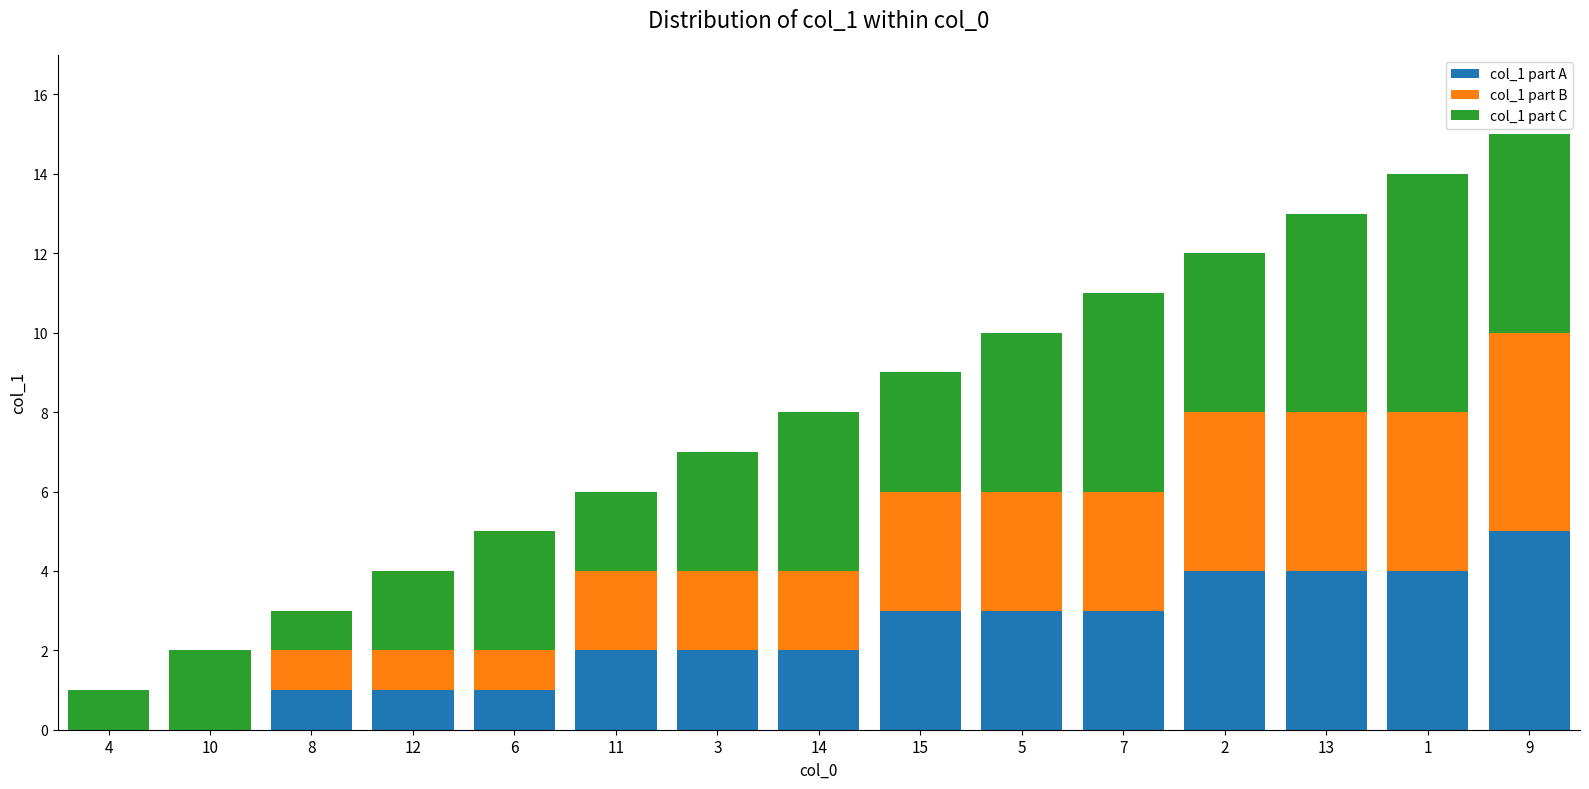

How many series are shown in this chart?

3